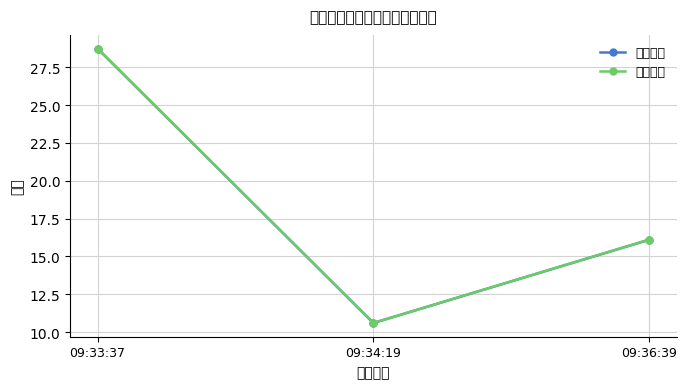

What is the sum of the 成交均价 values at 09:34:19 and 09:36:39?

26.7